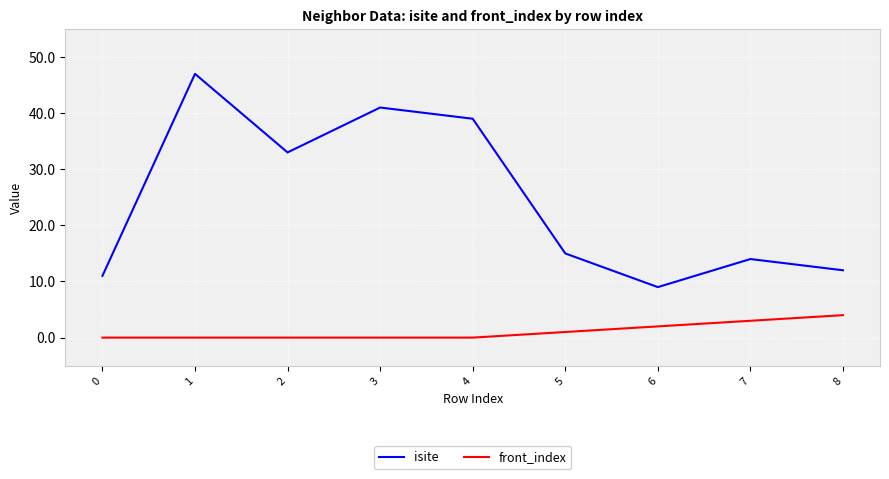

The value of front_index at 3 is 2. True or false?

False